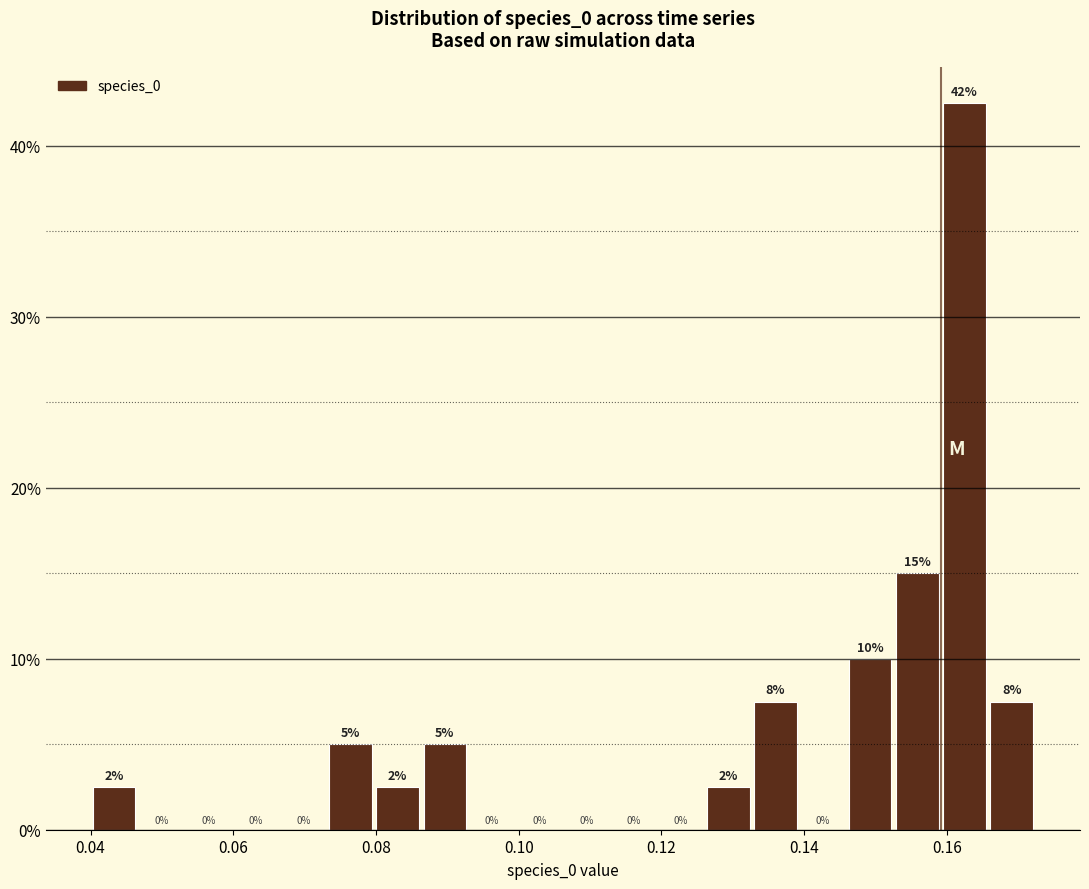

Read against the x-axis, roughly where is the centre of the tallest bar?

0.162